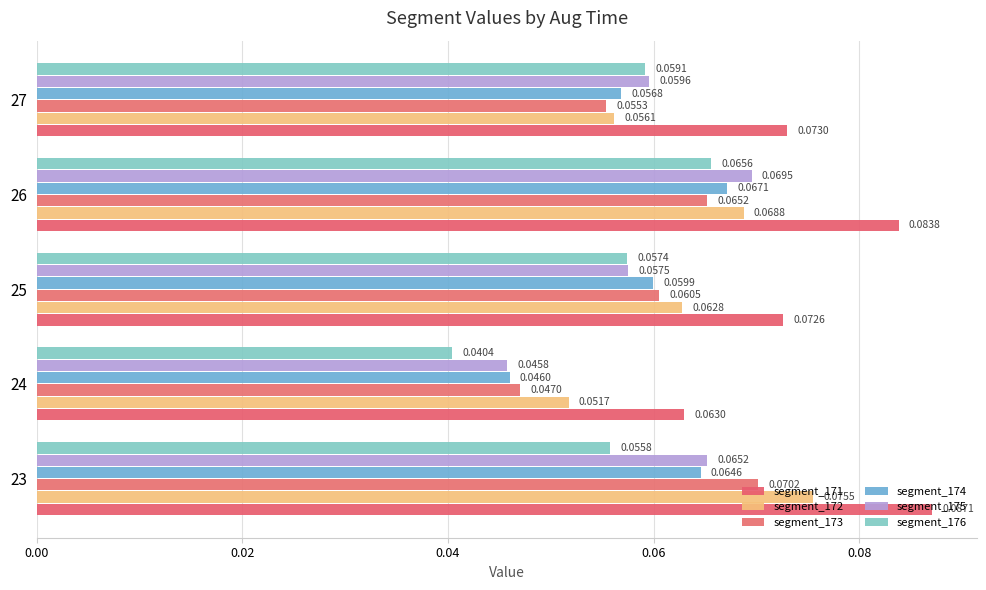

Count the segment_176 values in the range 0 to 1.

5